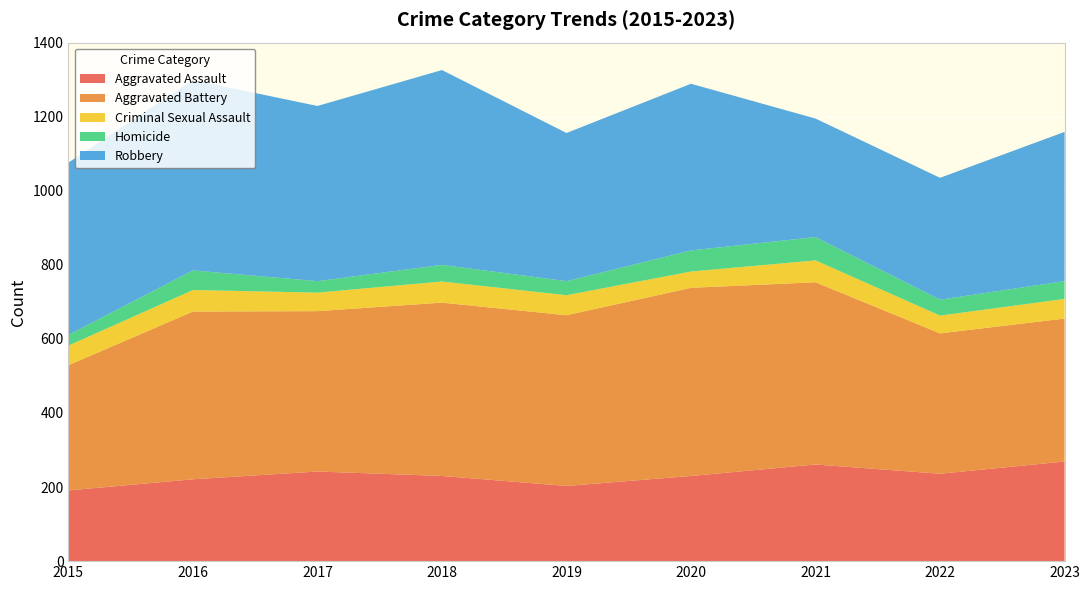

Reading right to left, extract all data points from this chart.

Aggravated Assault: 2023=269	2022=236	2021=261	2020=230	2019=203	2018=230	2017=242	2016=221	2015=191
Aggravated Battery: 2023=386	2022=379	2021=492	2020=508	2019=461	2018=468	2017=433	2016=453	2015=338
Criminal Sexual Assault: 2023=53	2022=48	2021=59	2020=44	2019=54	2018=57	2017=50	2016=58	2015=53
Homicide: 2023=48	2022=43	2021=63	2020=57	2019=38	2018=45	2017=31	2016=53	2015=29
Robbery: 2023=403	2022=329	2021=320	2020=450	2019=400	2018=526	2017=473	2016=514	2015=465